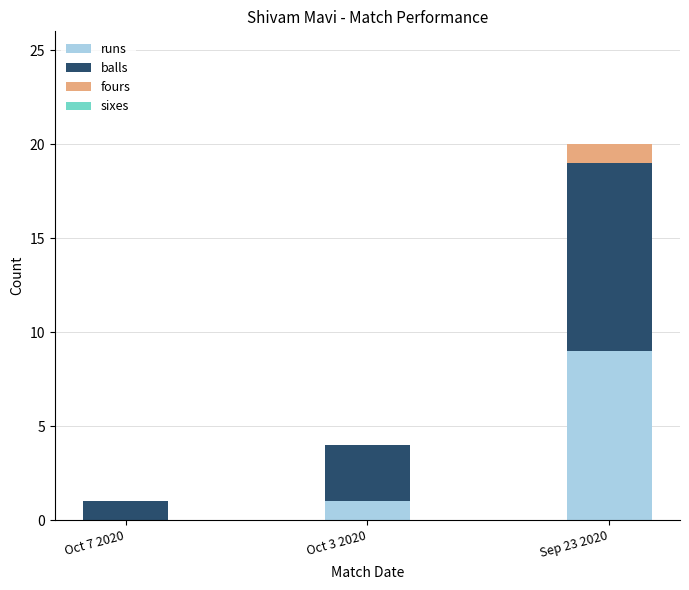

True or false: runs has a value of 1 at Oct 3 2020.

True